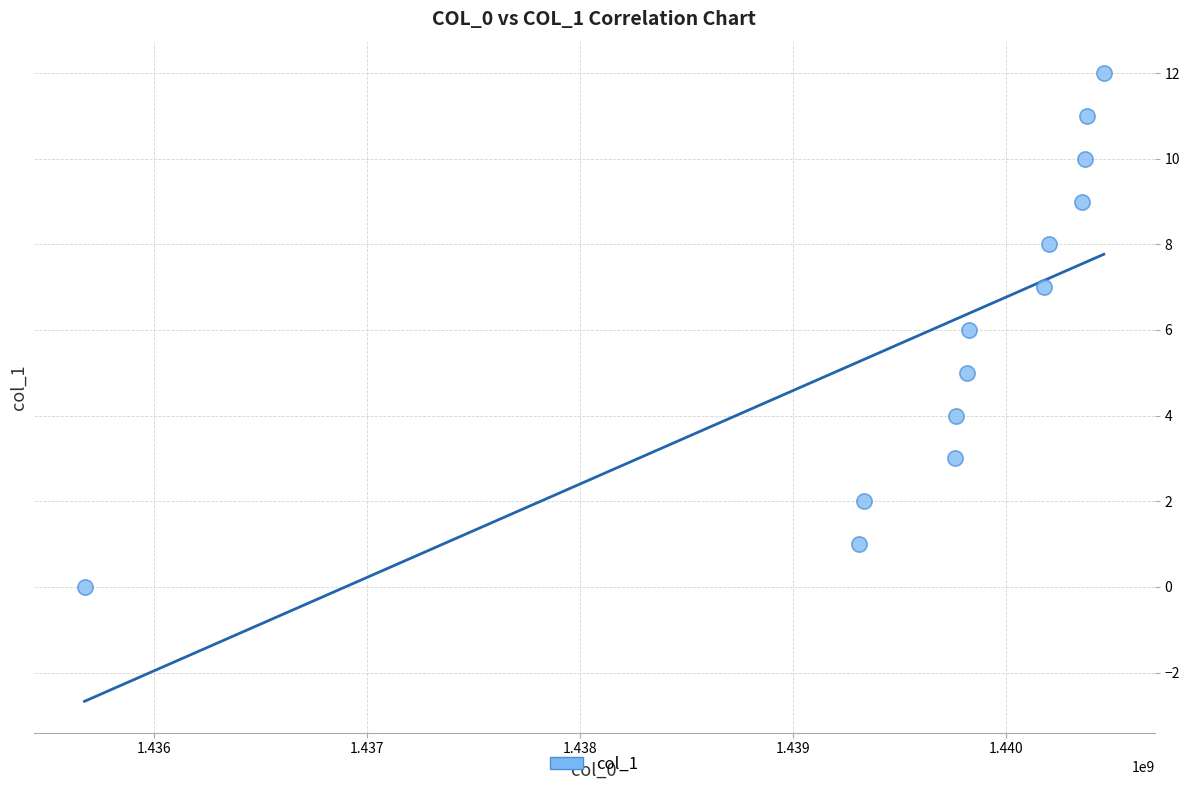

What is the range of Y values (max minus min)?

12